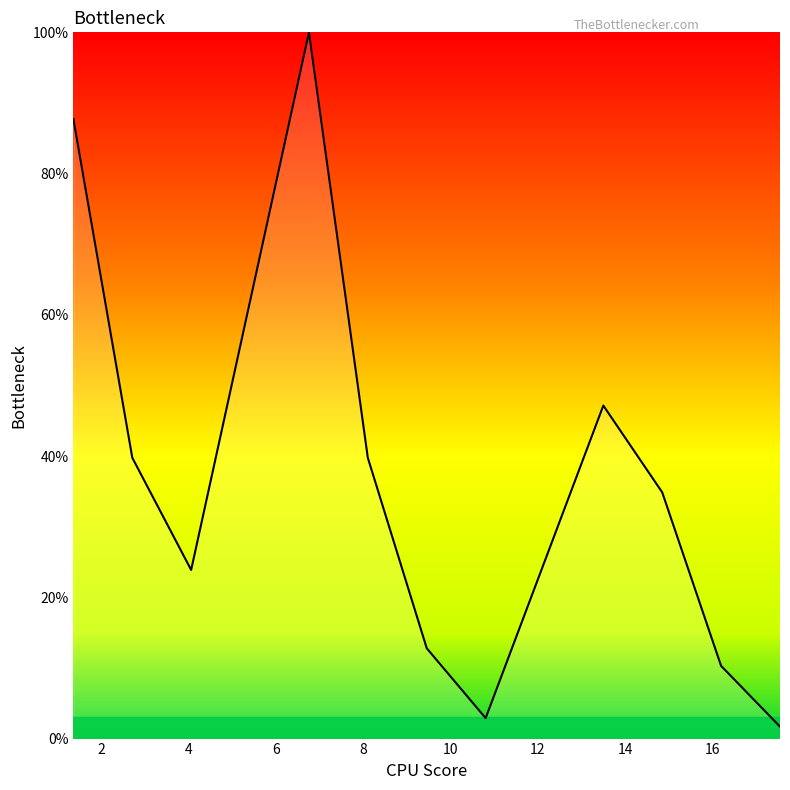

Reading left to right, transcribe all the data shown in this chart.

0.9	0.4	0.2	1.0	0.4	0.1	0.0	0.5	0.3	0.1	0.0